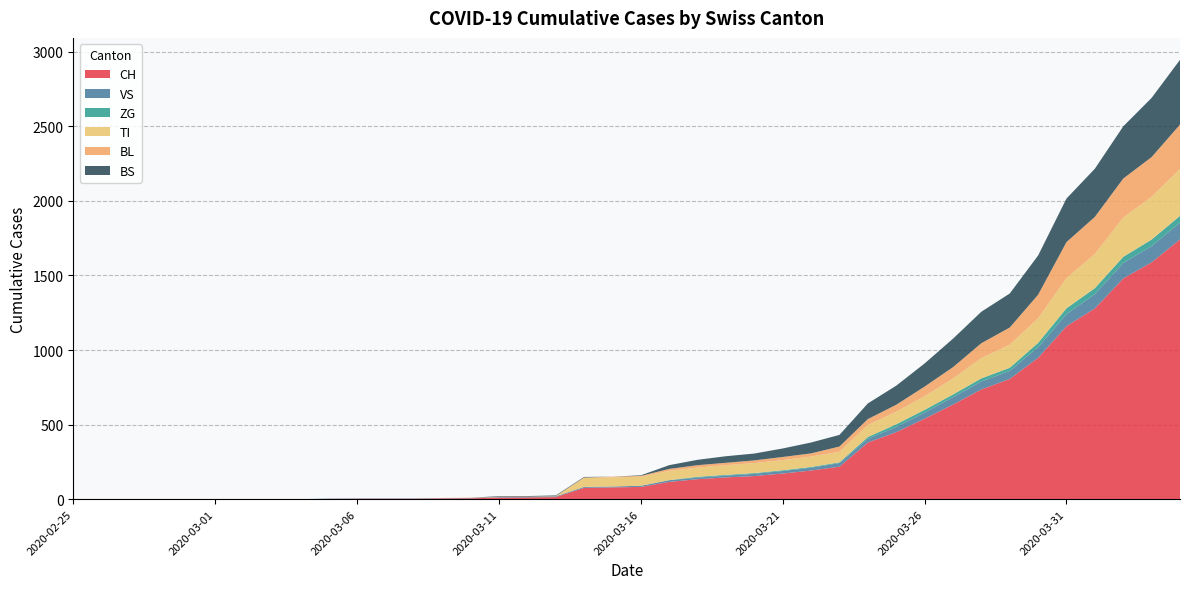

Reading left to right, extract all data points from this chart.

CH: 2020-02-25=0	2020-02-26=0	2020-02-27=0	2020-02-28=0	2020-02-29=0	2020-03-01=0	2020-03-02=0	2020-03-03=0	2020-03-04=0	2020-03-05=2	2020-03-06=3	2020-03-07=3	2020-03-08=3	2020-03-09=5	2020-03-10=6	2020-03-11=11	2020-03-12=12	2020-03-13=14	2020-03-14=76	2020-03-15=79	2020-03-16=82	2020-03-17=116	2020-03-18=134	2020-03-19=146	2020-03-20=155	2020-03-21=172	2020-03-22=192	2020-03-23=218	2020-03-24=380	2020-03-25=449	2020-03-26=540	2020-03-27=634	2020-03-28=736	2020-03-29=806	2020-03-30=948	2020-03-31=1160	2020-04-01=1279	2020-04-02=1480	2020-04-03=1588	2020-04-04=1742
VS: 2020-02-25=0	2020-02-26=0	2020-02-27=0	2020-02-28=0	2020-02-29=0	2020-03-01=0	2020-03-02=0	2020-03-03=0	2020-03-04=0	2020-03-05=2	2020-03-06=2	2020-03-07=2	2020-03-08=2	2020-03-09=2	2020-03-10=2	2020-03-11=3	2020-03-12=3	2020-03-13=5	2020-03-14=6	2020-03-15=6	2020-03-16=8	2020-03-17=11	2020-03-18=11	2020-03-19=12	2020-03-20=15	2020-03-21=17	2020-03-22=19	2020-03-23=24	2020-03-24=25	2020-03-25=35	2020-03-26=41	2020-03-27=50	2020-03-28=53	2020-03-29=54	2020-03-30=71	2020-03-31=81	2020-04-01=96	2020-04-02=104	2020-04-03=109	2020-04-04=112
ZG: 2020-02-25=0	2020-02-26=0	2020-02-27=0	2020-02-28=0	2020-02-29=0	2020-03-01=0	2020-03-02=0	2020-03-03=0	2020-03-04=0	2020-03-05=0	2020-03-06=0	2020-03-07=0	2020-03-08=0	2020-03-09=0	2020-03-10=0	2020-03-11=0	2020-03-12=0	2020-03-13=0	2020-03-14=0	2020-03-15=0	2020-03-16=0	2020-03-17=1	2020-03-18=5	2020-03-19=5	2020-03-20=5	2020-03-21=5	2020-03-22=5	2020-03-23=5	2020-03-24=12	2020-03-25=18	2020-03-26=18	2020-03-27=18	2020-03-28=21	2020-03-29=21	2020-03-30=29	2020-03-31=39	2020-04-01=40	2020-04-02=41	2020-04-03=44	2020-04-04=46
TI: 2020-02-25=0	2020-02-26=0	2020-02-27=0	2020-02-28=0	2020-02-29=0	2020-03-01=0	2020-03-02=0	2020-03-03=0	2020-03-04=0	2020-03-05=0	2020-03-06=0	2020-03-07=0	2020-03-08=0	2020-03-09=0	2020-03-10=0	2020-03-11=0	2020-03-12=0	2020-03-13=0	2020-03-14=61	2020-03-15=61	2020-03-16=61	2020-03-17=62	2020-03-18=62	2020-03-19=65	2020-03-20=67	2020-03-21=68	2020-03-22=70	2020-03-23=71	2020-03-24=80	2020-03-25=85	2020-03-26=91	2020-03-27=107	2020-03-28=136	2020-03-29=155	2020-03-30=165	2020-03-31=202	2020-04-01=229	2020-04-02=263	2020-04-03=287	2020-04-04=314
BL: 2020-02-25=0	2020-02-26=0	2020-02-27=0	2020-02-28=0	2020-02-29=0	2020-03-01=0	2020-03-02=0	2020-03-03=0	2020-03-04=0	2020-03-05=0	2020-03-06=0	2020-03-07=0	2020-03-08=0	2020-03-09=1	2020-03-10=2	2020-03-11=2	2020-03-12=2	2020-03-13=2	2020-03-14=2	2020-03-15=5	2020-03-16=5	2020-03-17=13	2020-03-18=16	2020-03-19=16	2020-03-20=18	2020-03-21=21	2020-03-22=21	2020-03-23=35	2020-03-24=40	2020-03-25=46	2020-03-26=65	2020-03-27=76	2020-03-28=100	2020-03-29=115	2020-03-30=158	2020-03-31=242	2020-04-01=249	2020-04-02=262	2020-04-03=266	2020-04-04=298
BS: 2020-02-25=0	2020-02-26=0	2020-02-27=0	2020-02-28=0	2020-02-29=0	2020-03-01=0	2020-03-02=0	2020-03-03=0	2020-03-04=0	2020-03-05=0	2020-03-06=0	2020-03-07=0	2020-03-08=0	2020-03-09=0	2020-03-10=0	2020-03-11=4	2020-03-12=4	2020-03-13=4	2020-03-14=4	2020-03-15=0	2020-03-16=4	2020-03-17=25	2020-03-18=36	2020-03-19=44	2020-03-20=46	2020-03-21=57	2020-03-22=73	2020-03-23=78	2020-03-24=105	2020-03-25=128	2020-03-26=155	2020-03-27=191	2020-03-28=211	2020-03-29=228	2020-03-30=263	2020-03-31=292	2020-04-01=323	2020-04-02=350	2020-04-03=397	2020-04-04=434